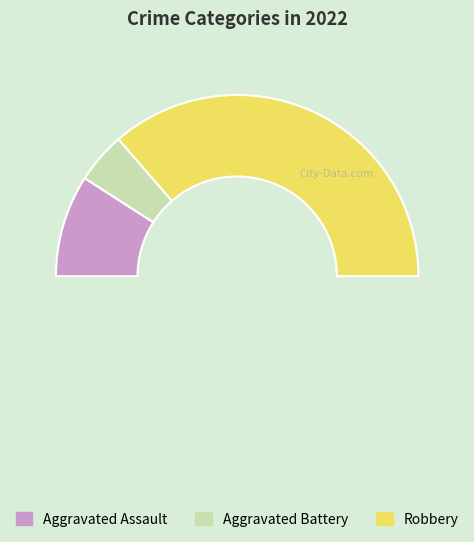

To the nearest percent, what portion does Aggravated Battery represent?

9%